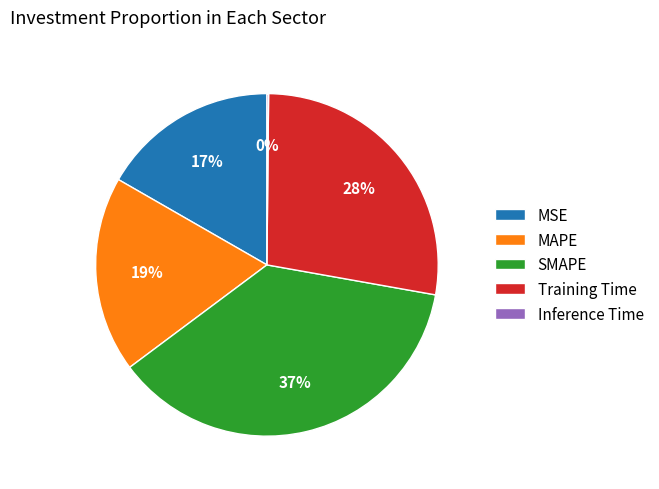

Combined, do MAPE and SMAPE account for over 50%?

Yes